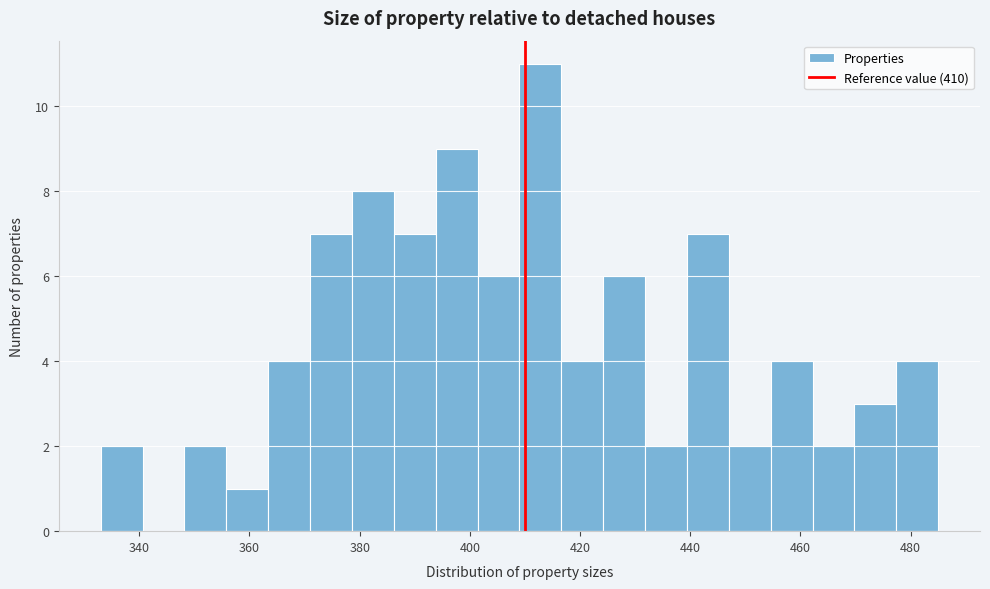

Read against the x-axis, roughly where is the centre of the tallest bar?

412